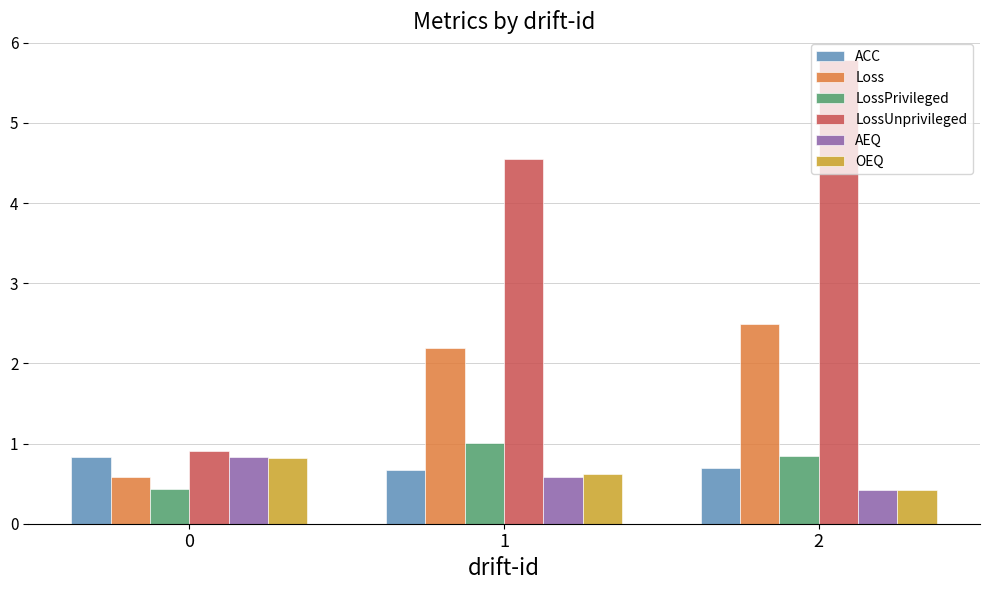

How many bars are there in total?

18